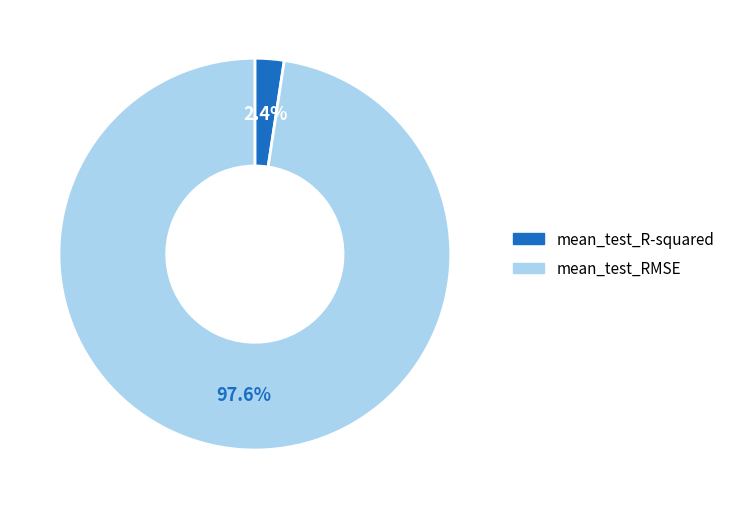

Count the number of slices in the pie.

2